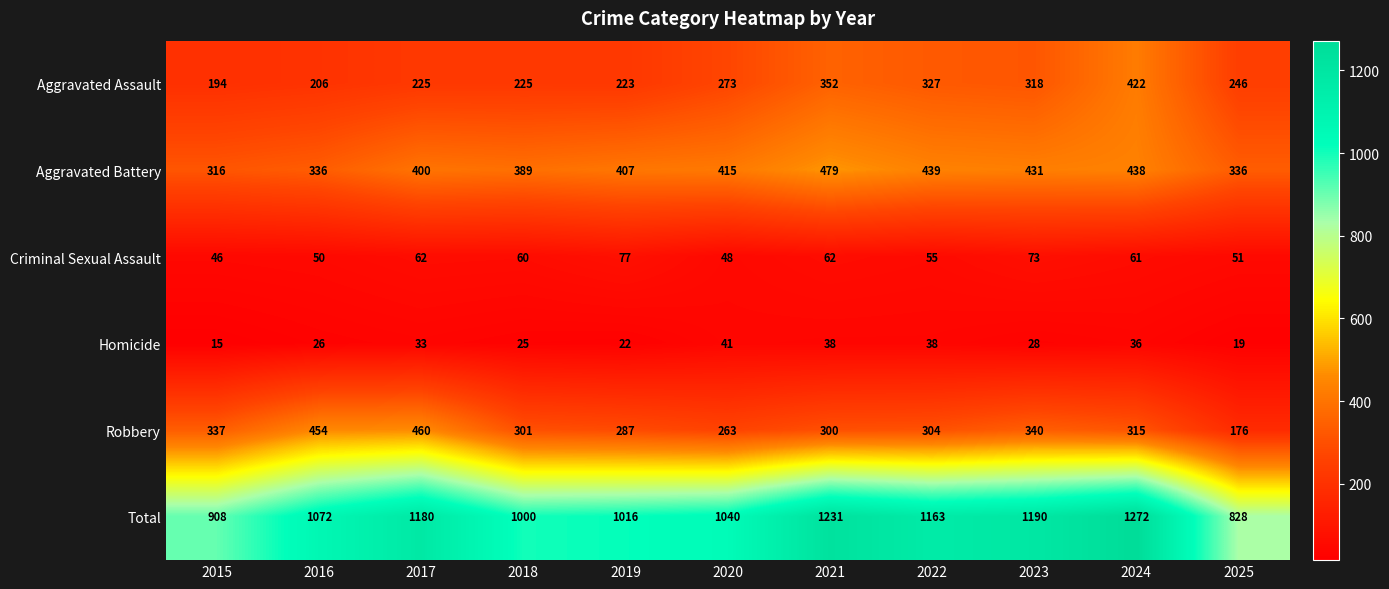

At how many categories does at least one series exceed 1111?

5